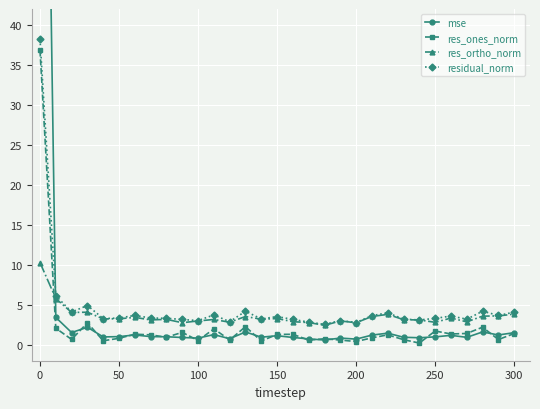

What is the difference between the maximum and minimum values in the residual_norm series?

35.7